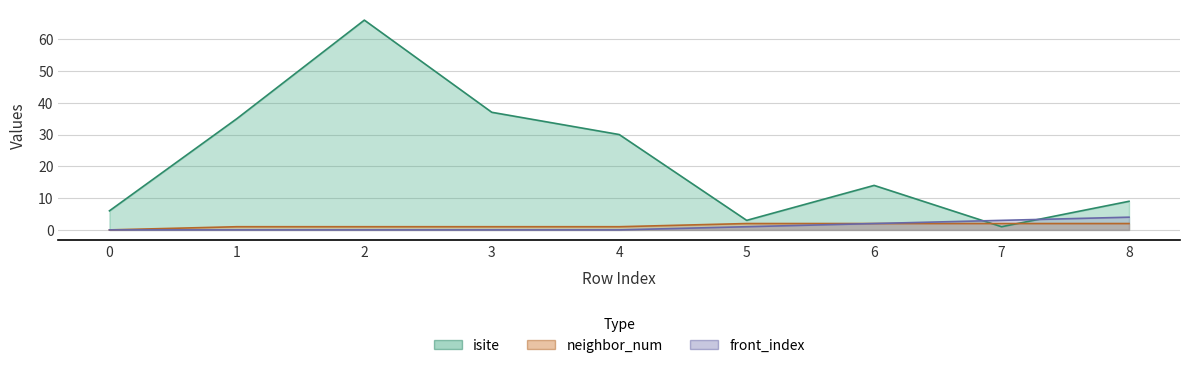

At 0, list the series in order from largest to smallest.

isite, neighbor_num, front_index